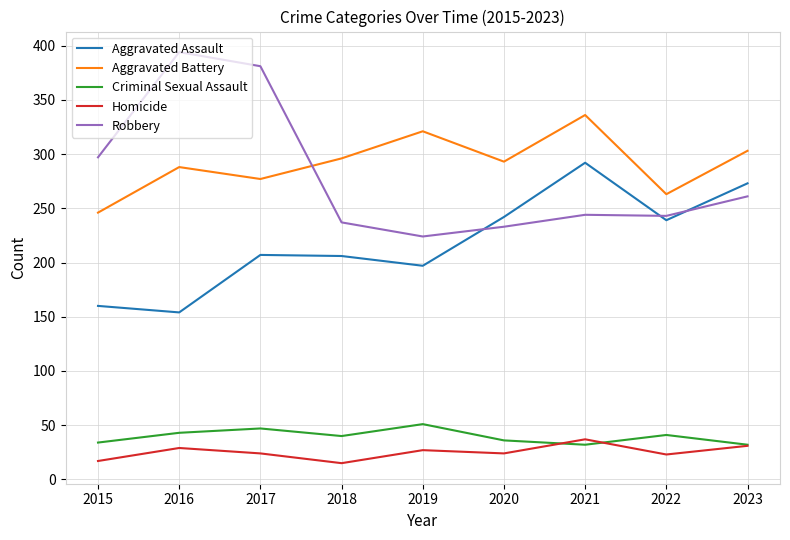

What is the difference between the second highest and minimum values in the Robbery series?

157